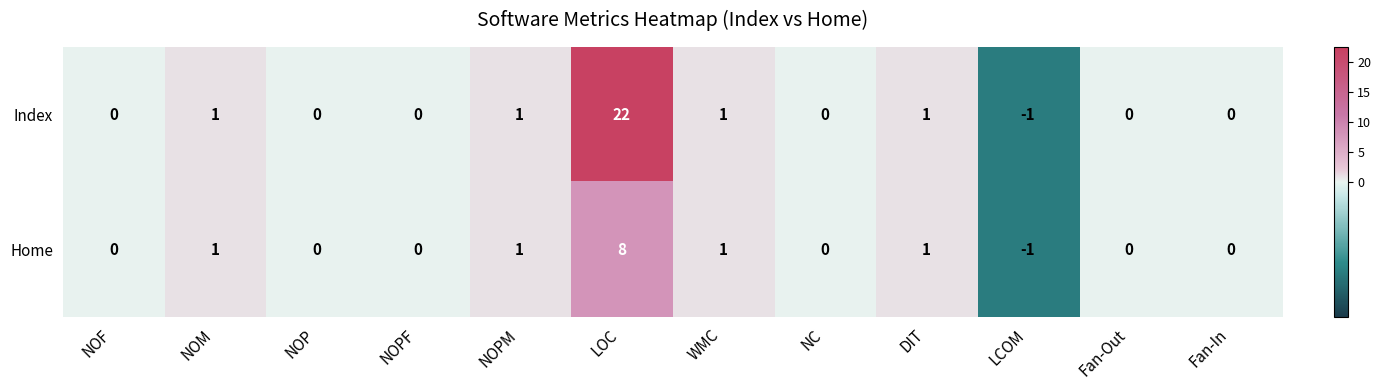

Count the Home values in the range 0 to 1.

10